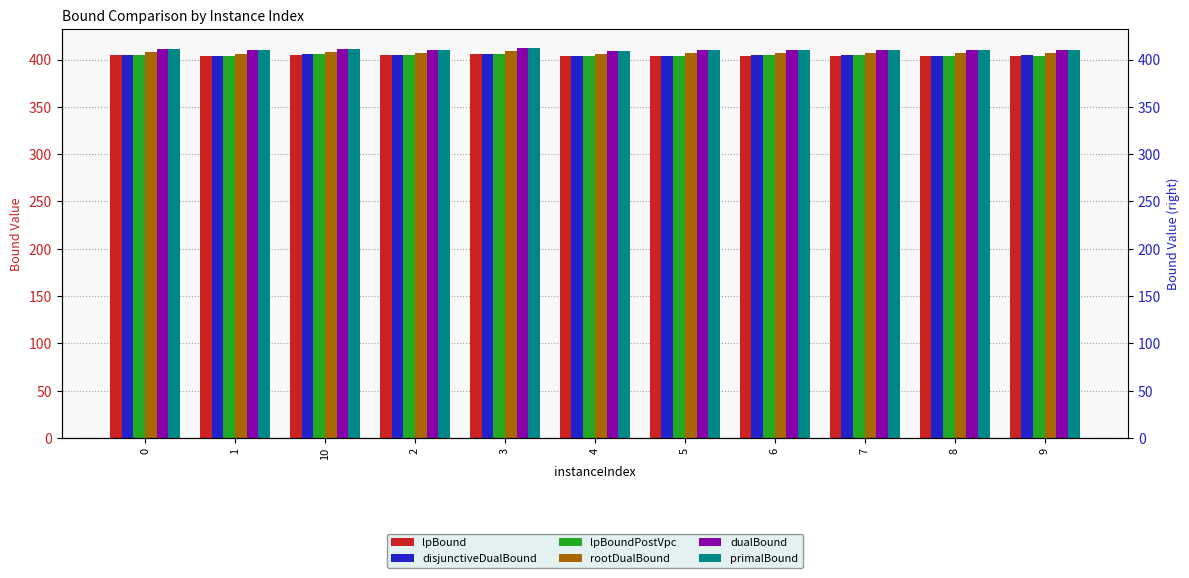

What is the difference between the maximum and minimum values in the disjunctiveDualBound series?

2.4